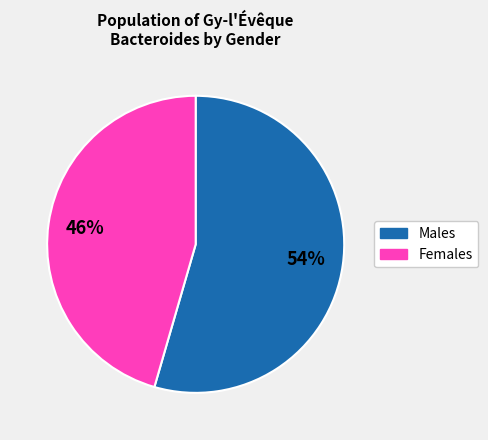

To the nearest percent, what is the average slice percentage?

50%